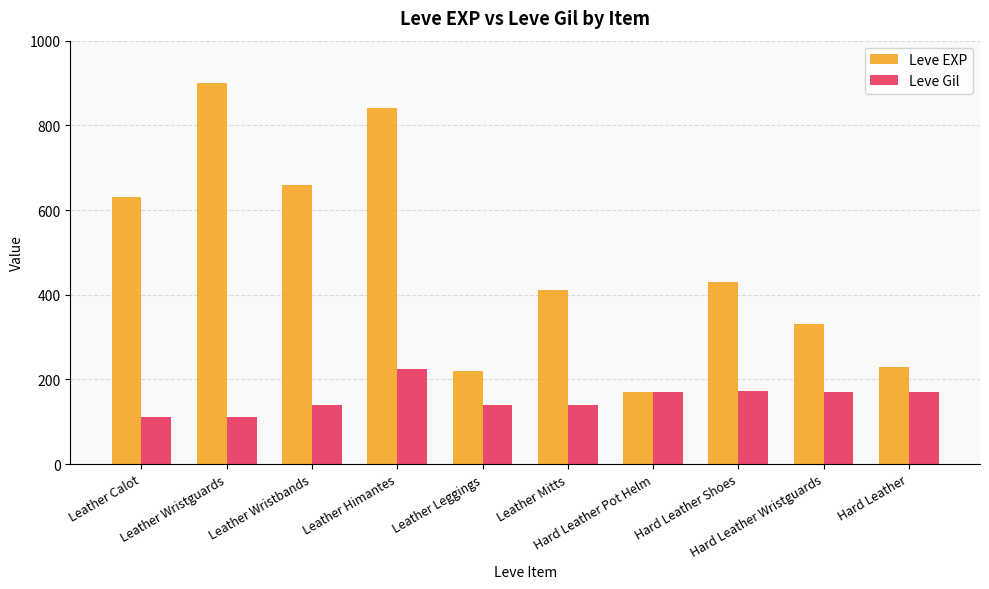

Between Leather Wristguards and Leather Leggings, which series saw the biggest shift?

Leve EXP